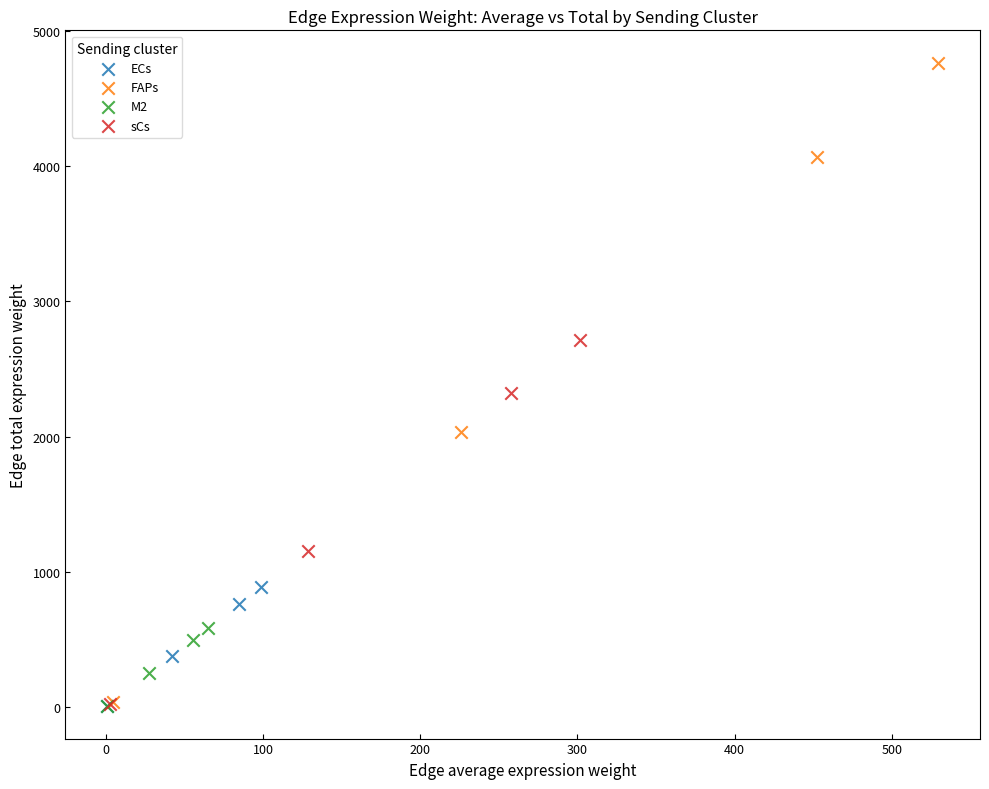

Which series has the widest spread of Y values?

FAPs